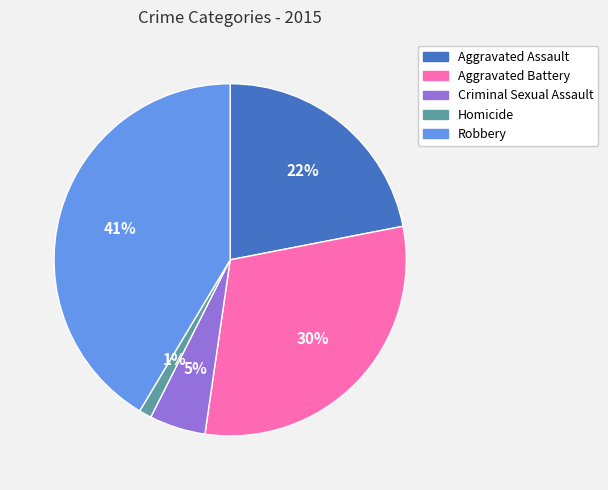

Which category has the smallest portion of the pie?

Homicide